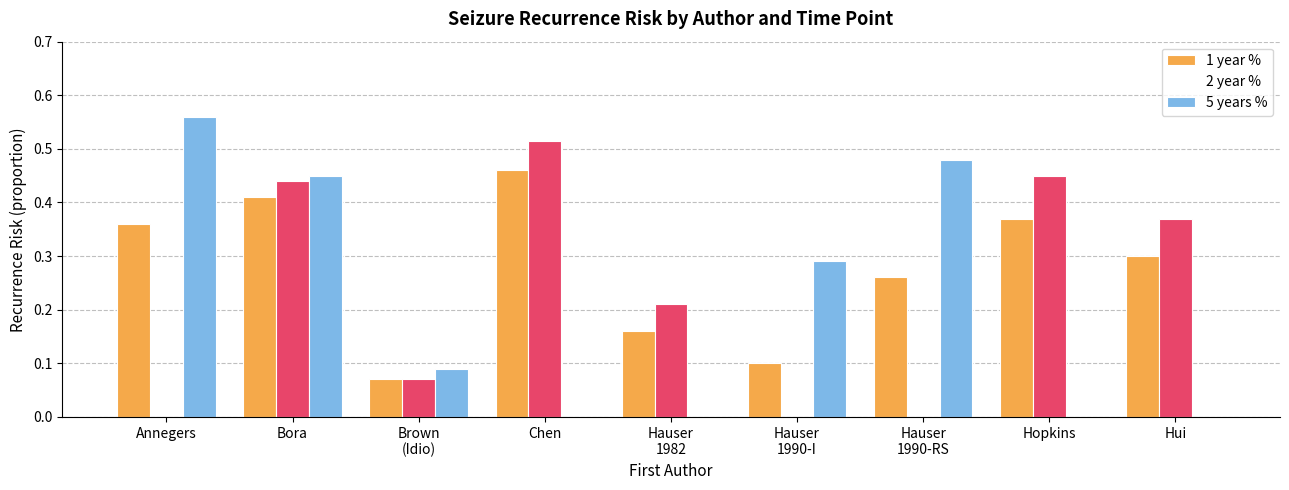

Which series has the widest spread of values?

5 years %